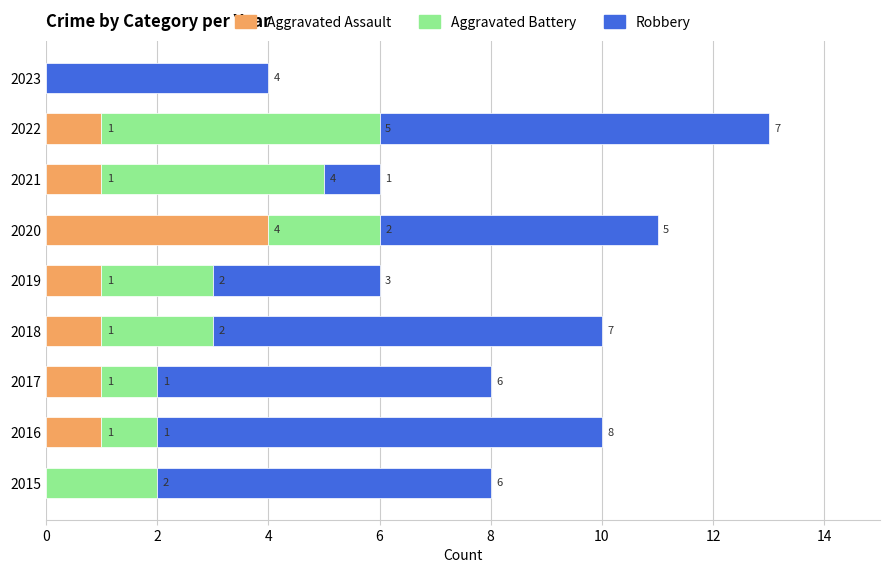

True or false: Aggravated Assault has a value of 1 at 2016.

True